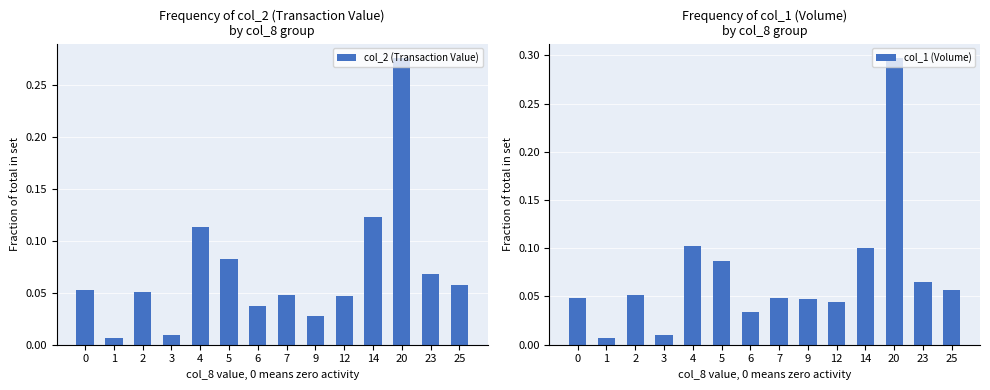

The value of col_2 (Transaction Value) at 23 is 0.1. True or false?

True